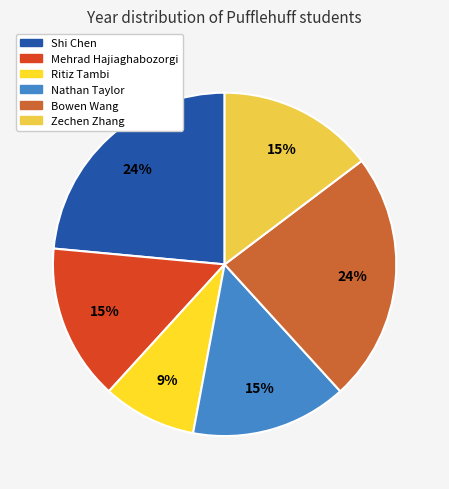

Is the sum of Ritiz Tambi and Shi Chen greater than half?

No